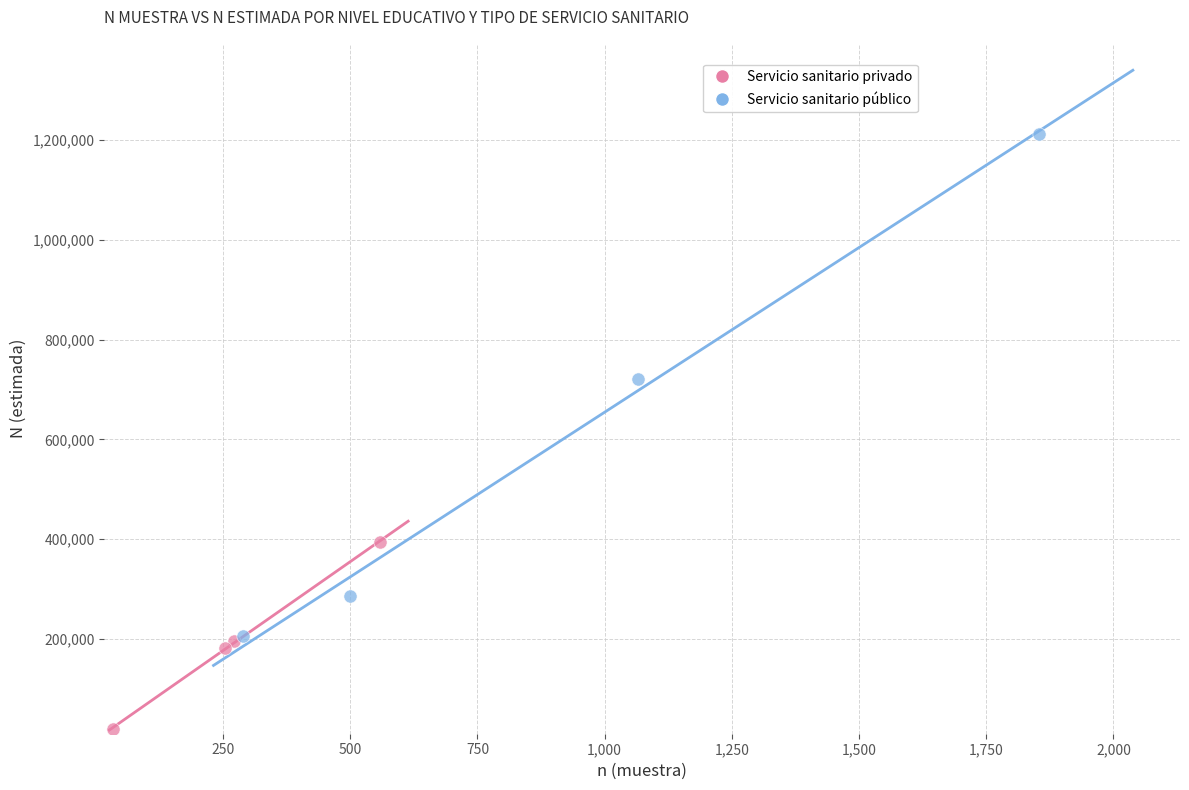

Which series reaches the maximum Y coordinate?

Servicio sanitario público